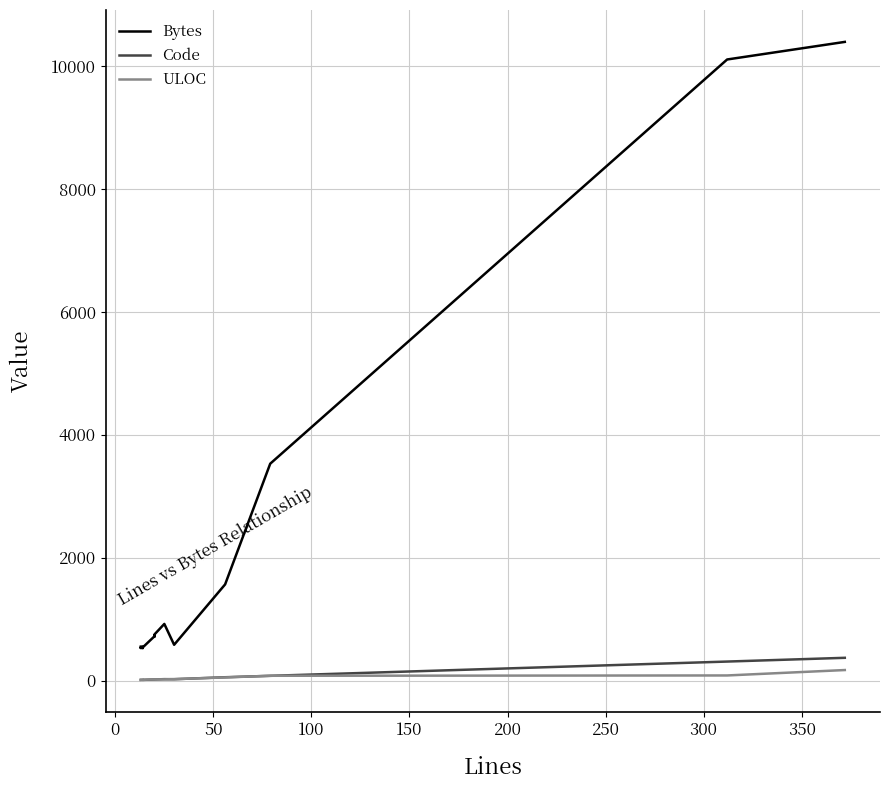

True or false: ULOC has a value of 29 at 400.

False